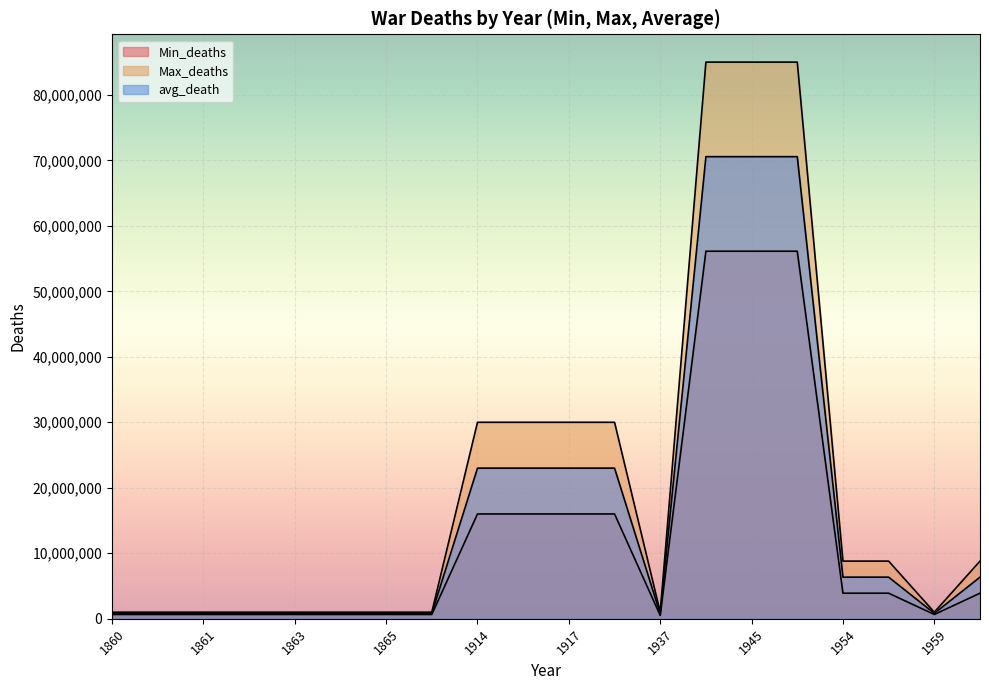

Rank the series by their maximum value, from lowest to highest.

Min_deaths, avg_death, Max_deaths